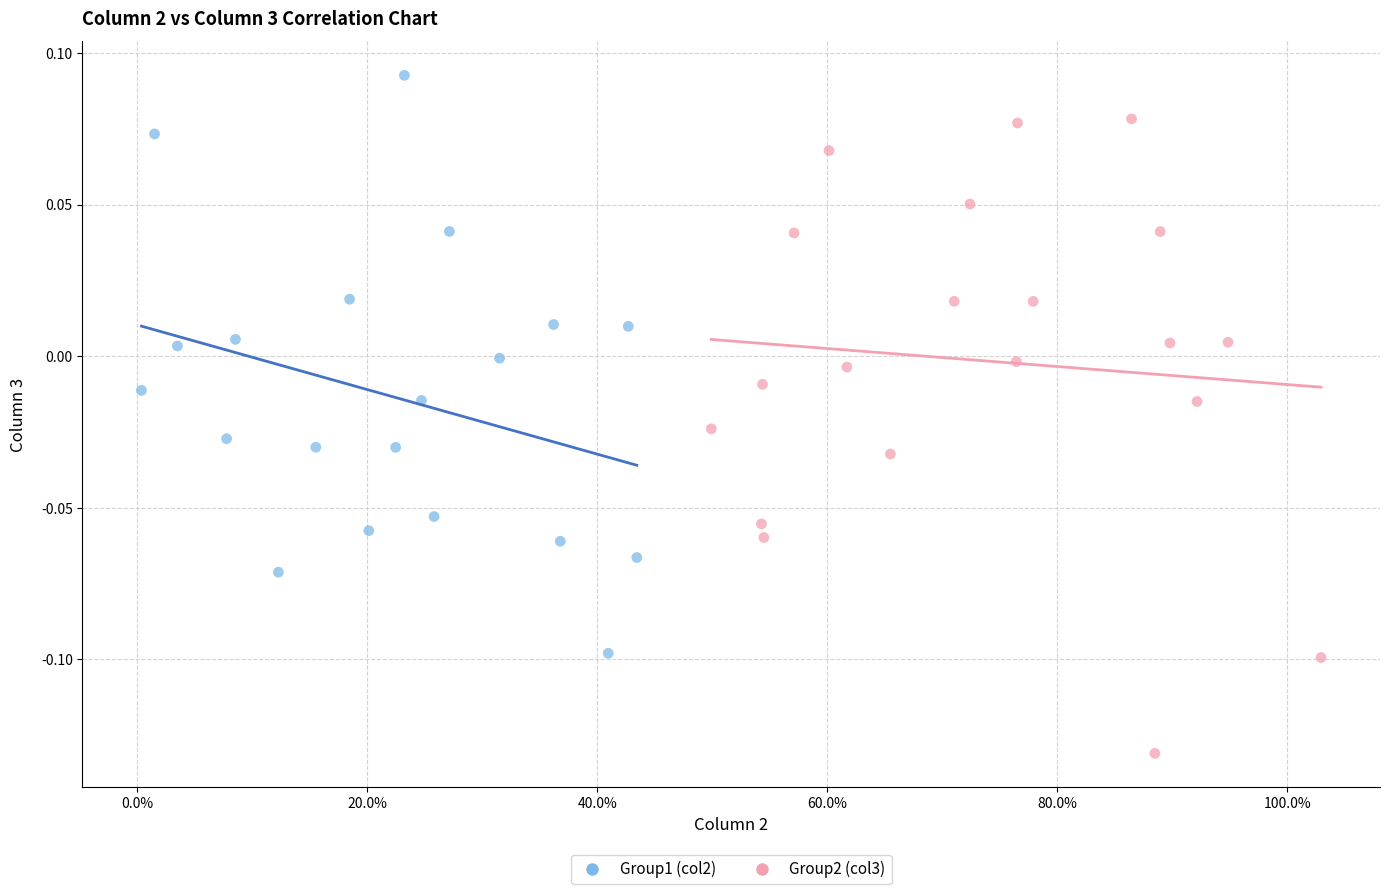

Which series reaches the minimum Y coordinate?

Group2 (col3)